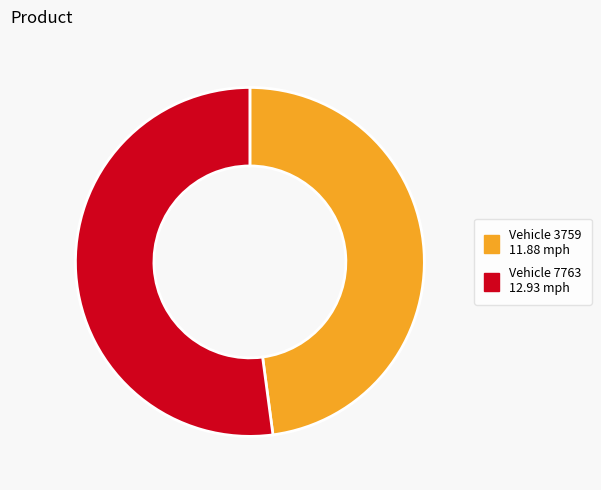

Is there a majority slice in this chart?

Yes